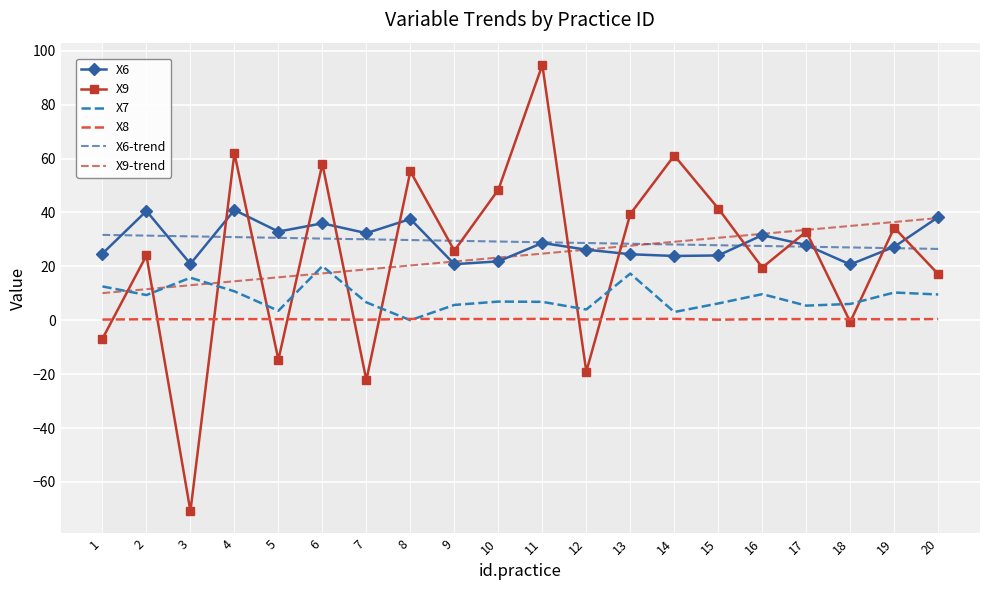

Between 8 and 11, which series saw the biggest shift?

X9